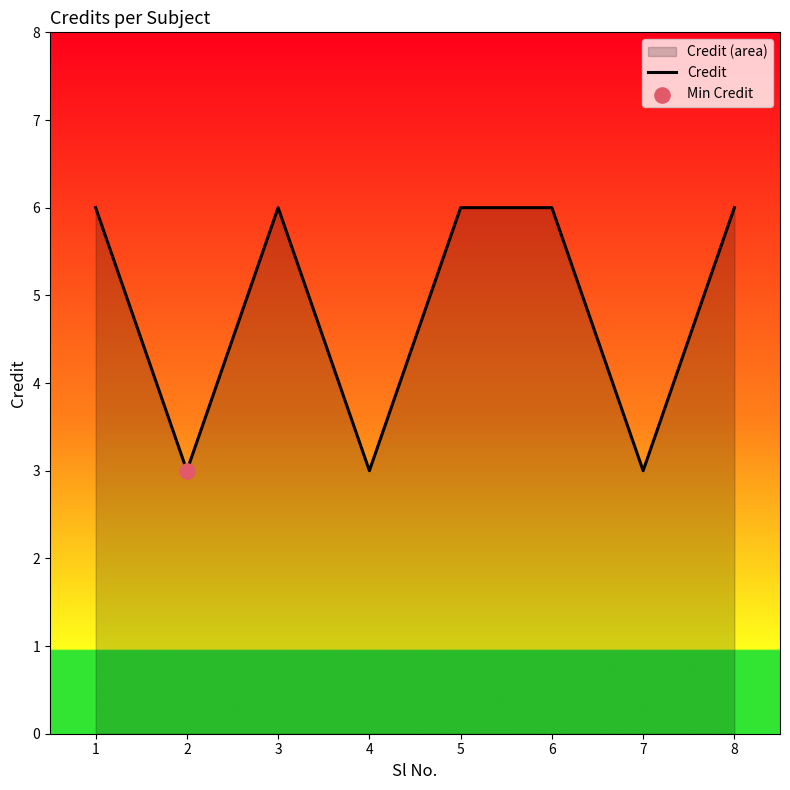

What is the change in value from 4 to 8?

+3